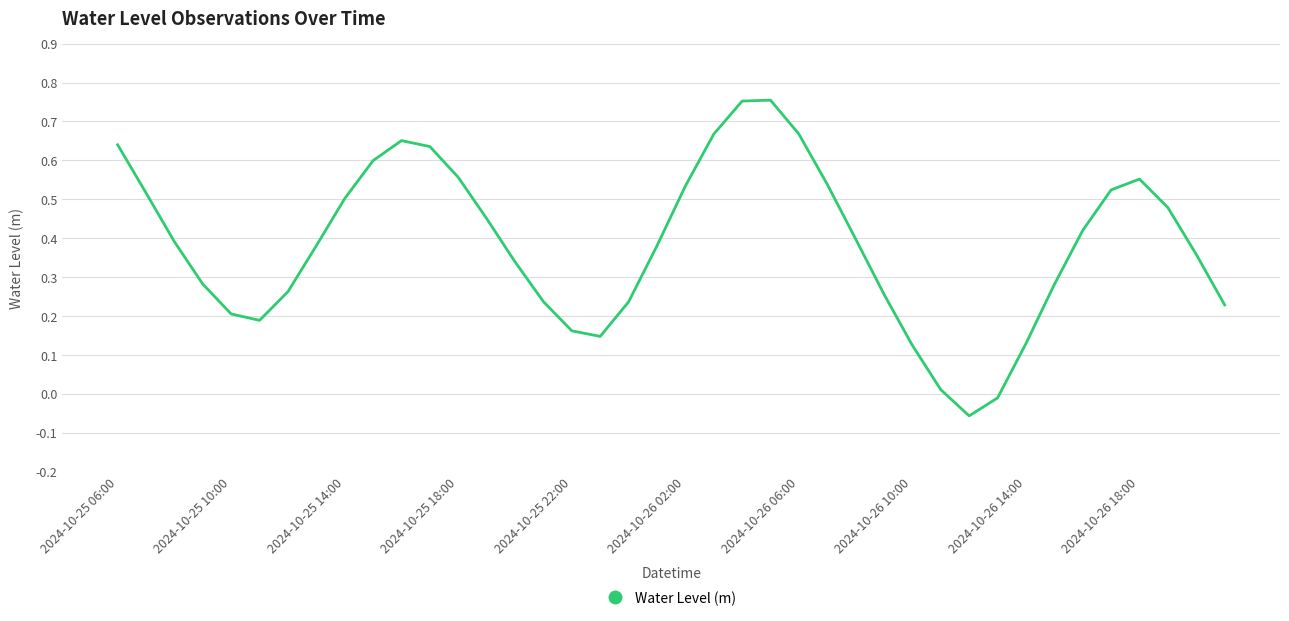

Where is the data nearest to the value 0?

29